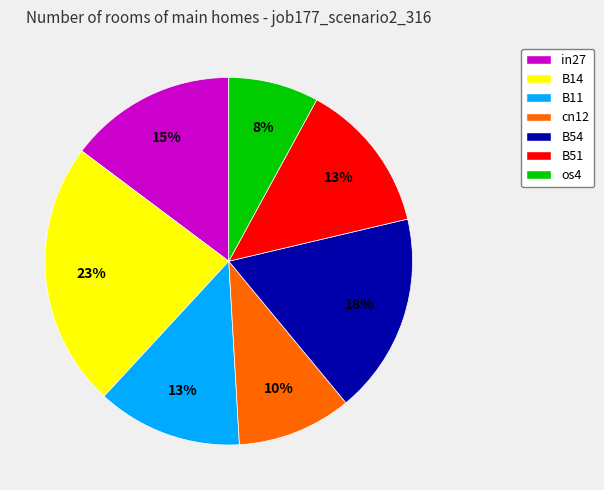

What percentage is the B14 slice, to the nearest percent?

23%